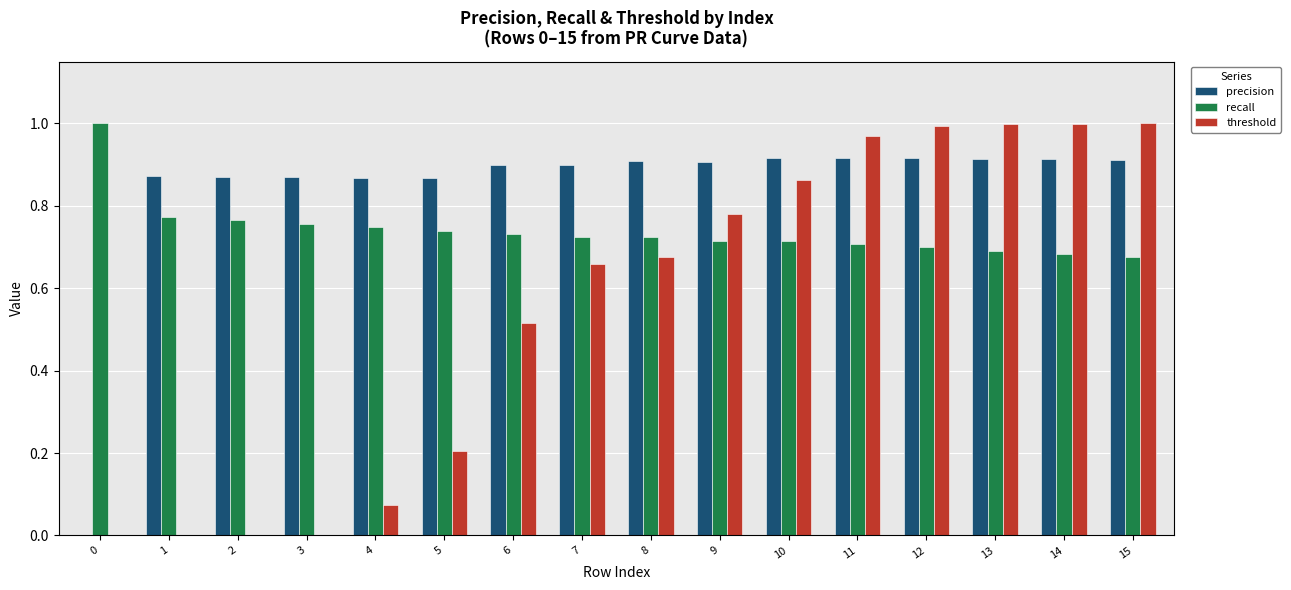

What is the sum of all recall values?

11.8